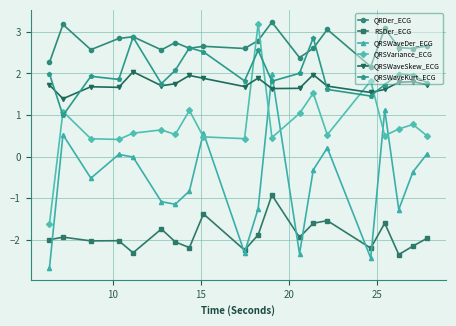

What is the minimum value shown in the chart?

-2.7